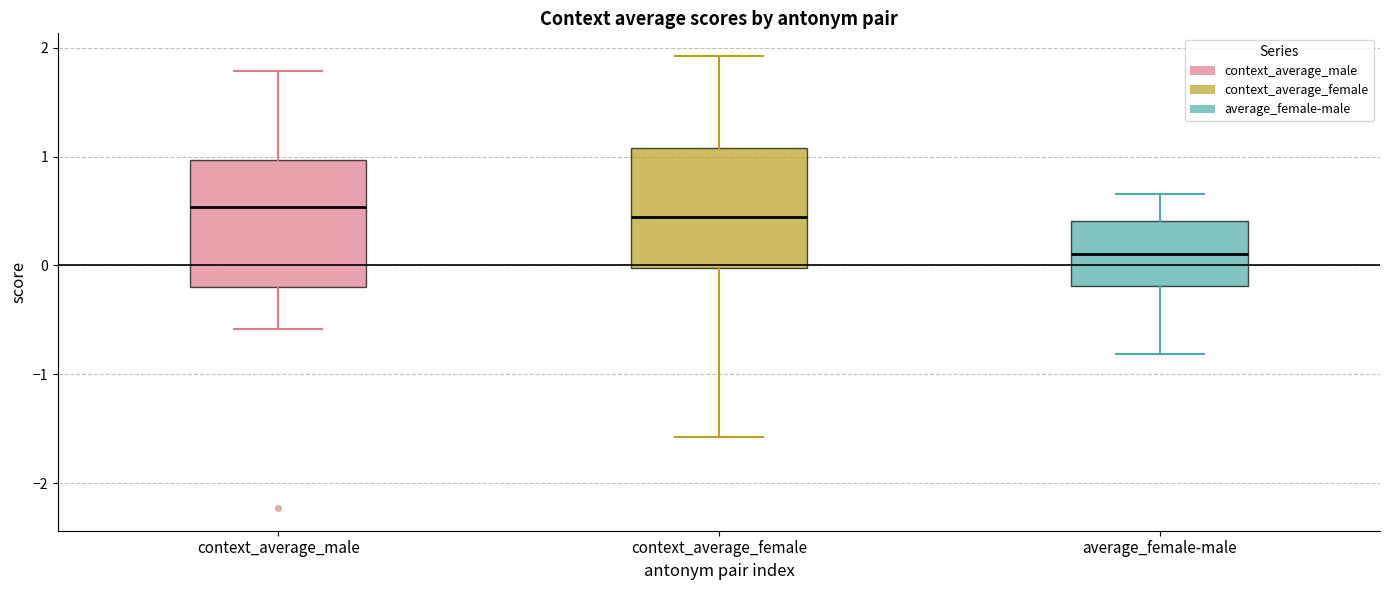

Where is the lower edge of the box for context_average_female on the y-axis? The values are not printed on the chart, so give them approximately, as read against the axis.

0.0